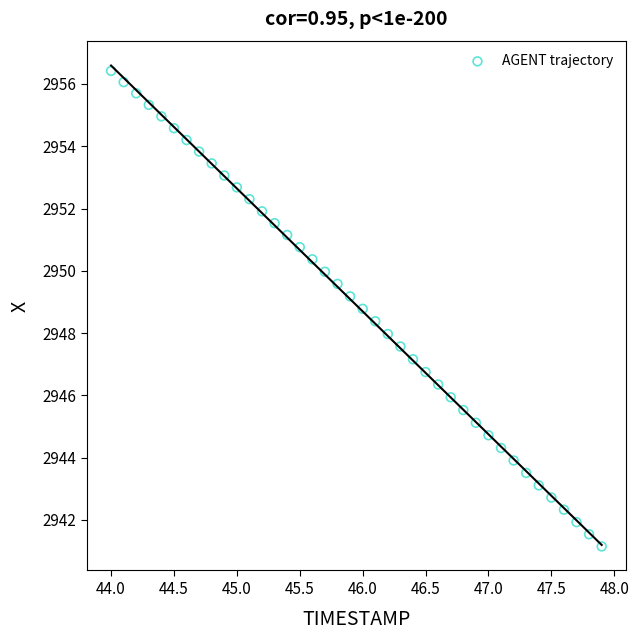

What is the range of X values (max minus min)?

3.9